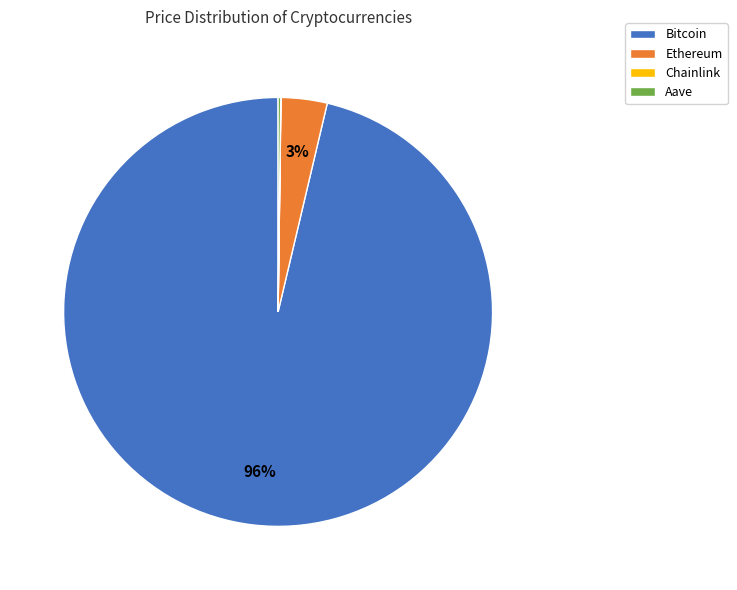

What is the largest slice in the pie chart?

Bitcoin